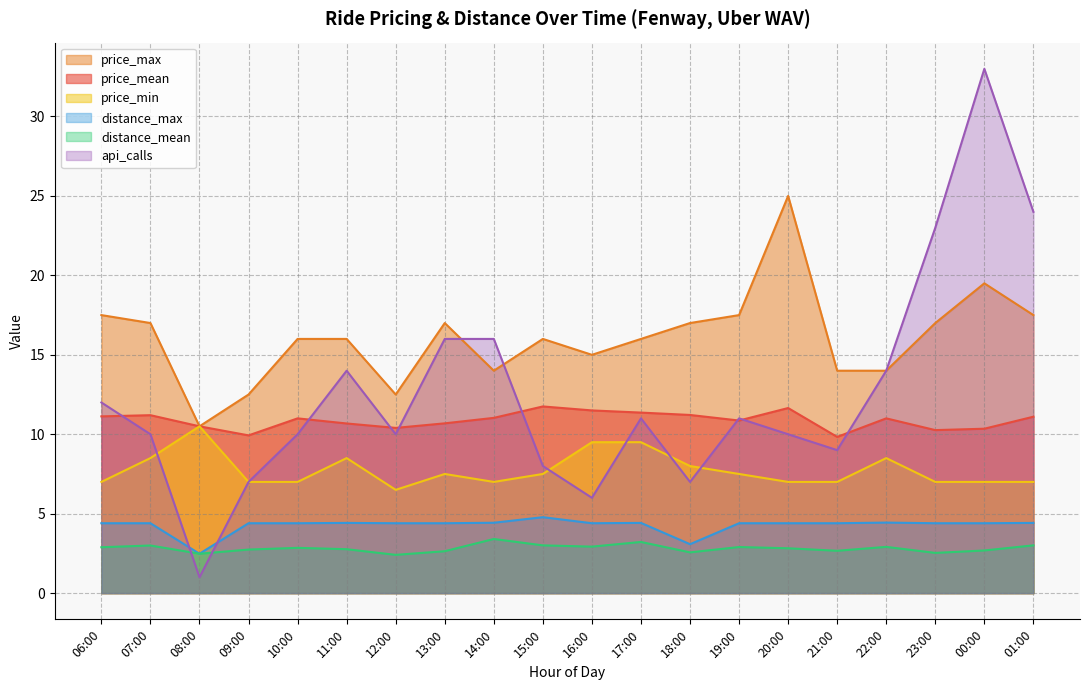

How many intersections are there between distance_max and api_calls?

2